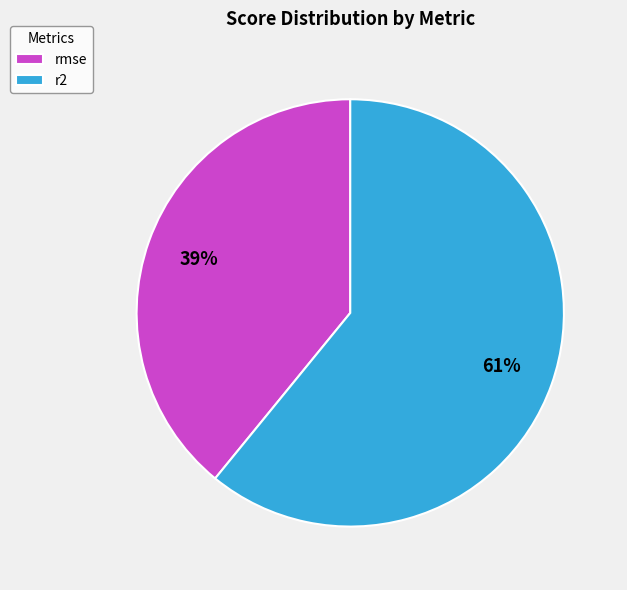

The r2 slice represents 72% of the pie. True or false?

False